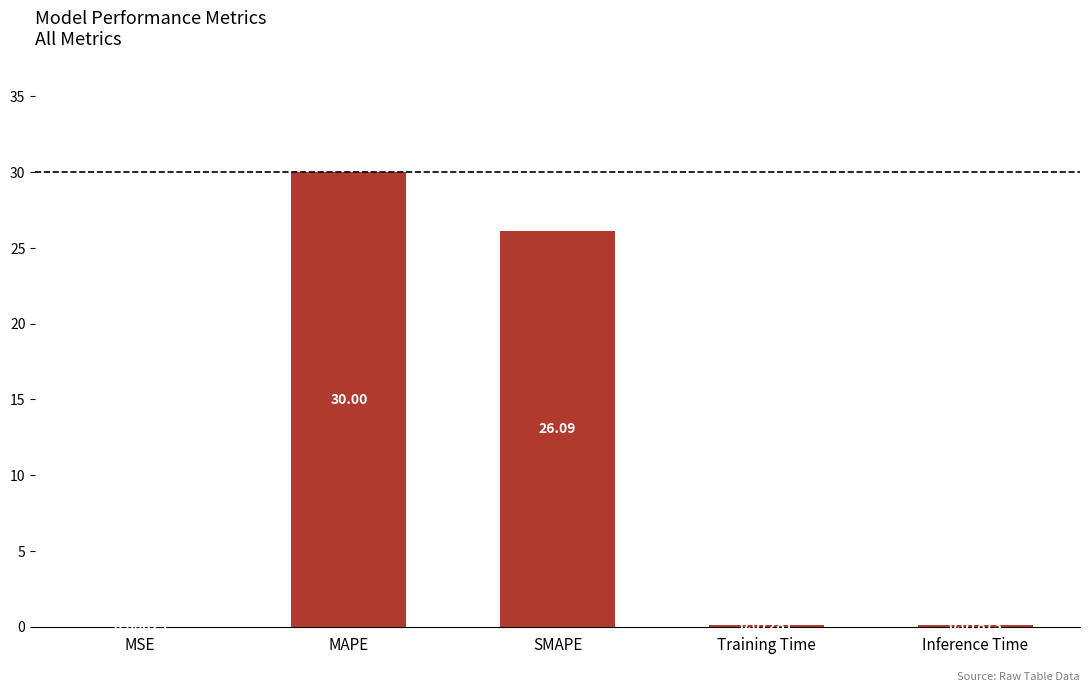

Does the chart contain stacked bars?

No